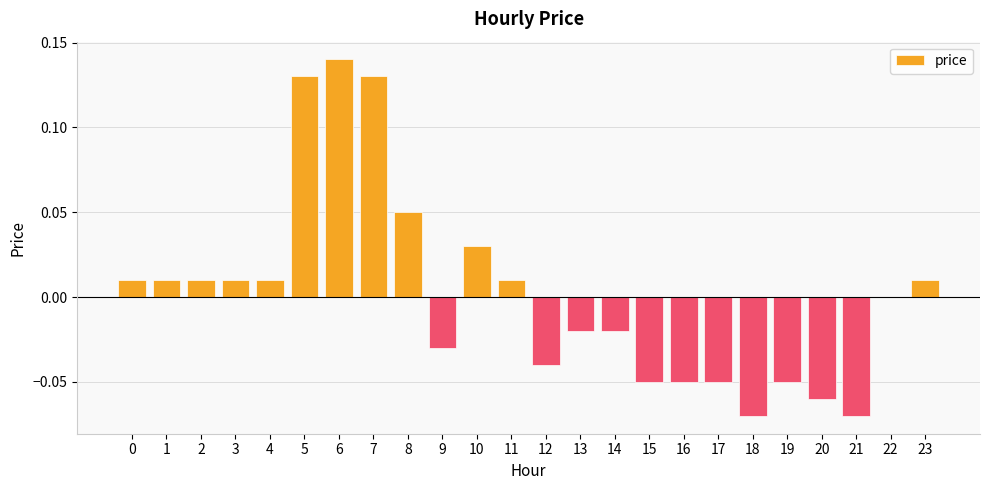

The value at 11 is 0.0. True or false?

True